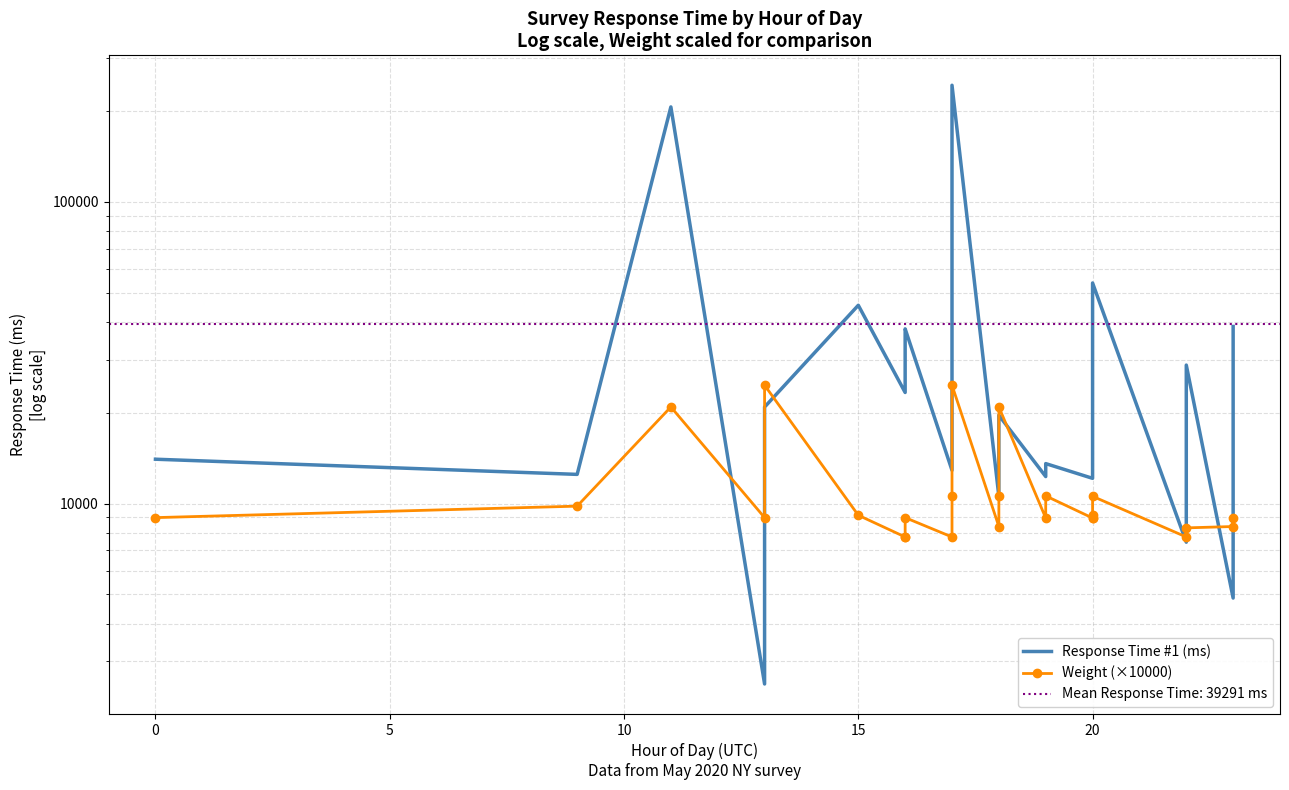

Reading right to left, list all the values displayed in this chart.

Response Time #1 (ms): 38625	4863	28771	7447	53830	28515	12264	12124	13567	12289	19616	17078	10566	243272	68510	12886	37929	35199	23341	45406	20886	2525	206237	12495	14028
Weight (×10000): 8984	8394	8308	7750	10570	9148	8955	8955	10604	8955	20902	10604	8394	24671	10604	7750	8984	7750	7750	9148	24671	8984	20902	9806	8984